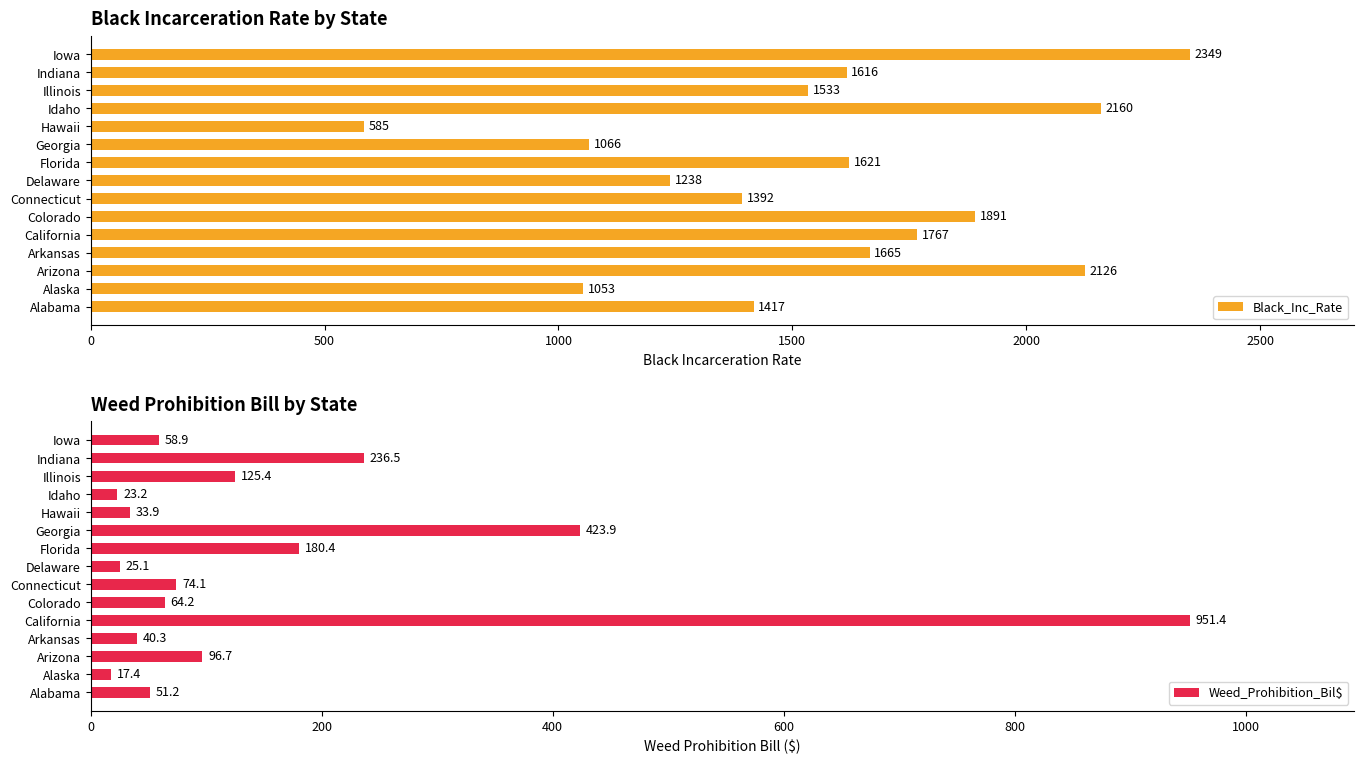

Reading right to left, extract all data points from this chart.

Black_Inc_Rate: 2349.0	1616.0	1533.0	2160.0	585.0	1066.0	1621.0	1238.0	1392.0	1891.0	1767.0	1665.0	2126.0	1053.0	1417.0
Weed_Prohibition_Bil$: 58.9	236.5	125.4	23.2	33.9	423.9	180.4	25.1	74.1	64.2	951.4	40.3	96.7	17.4	51.2